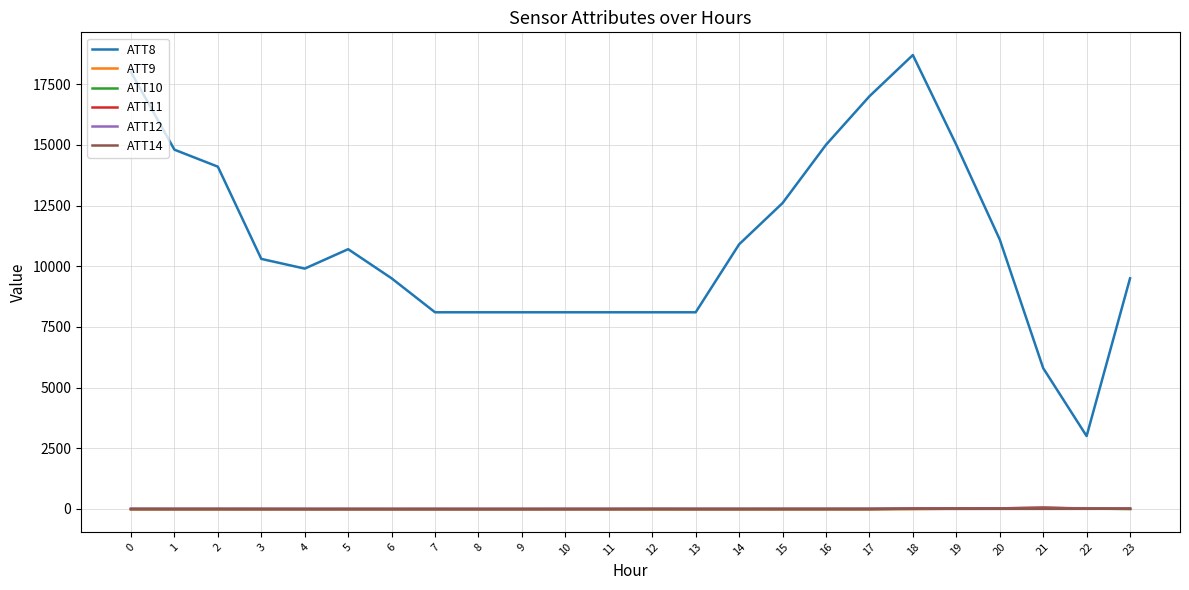

True or false: ATT8 and ATT9 intersect in this chart.

False